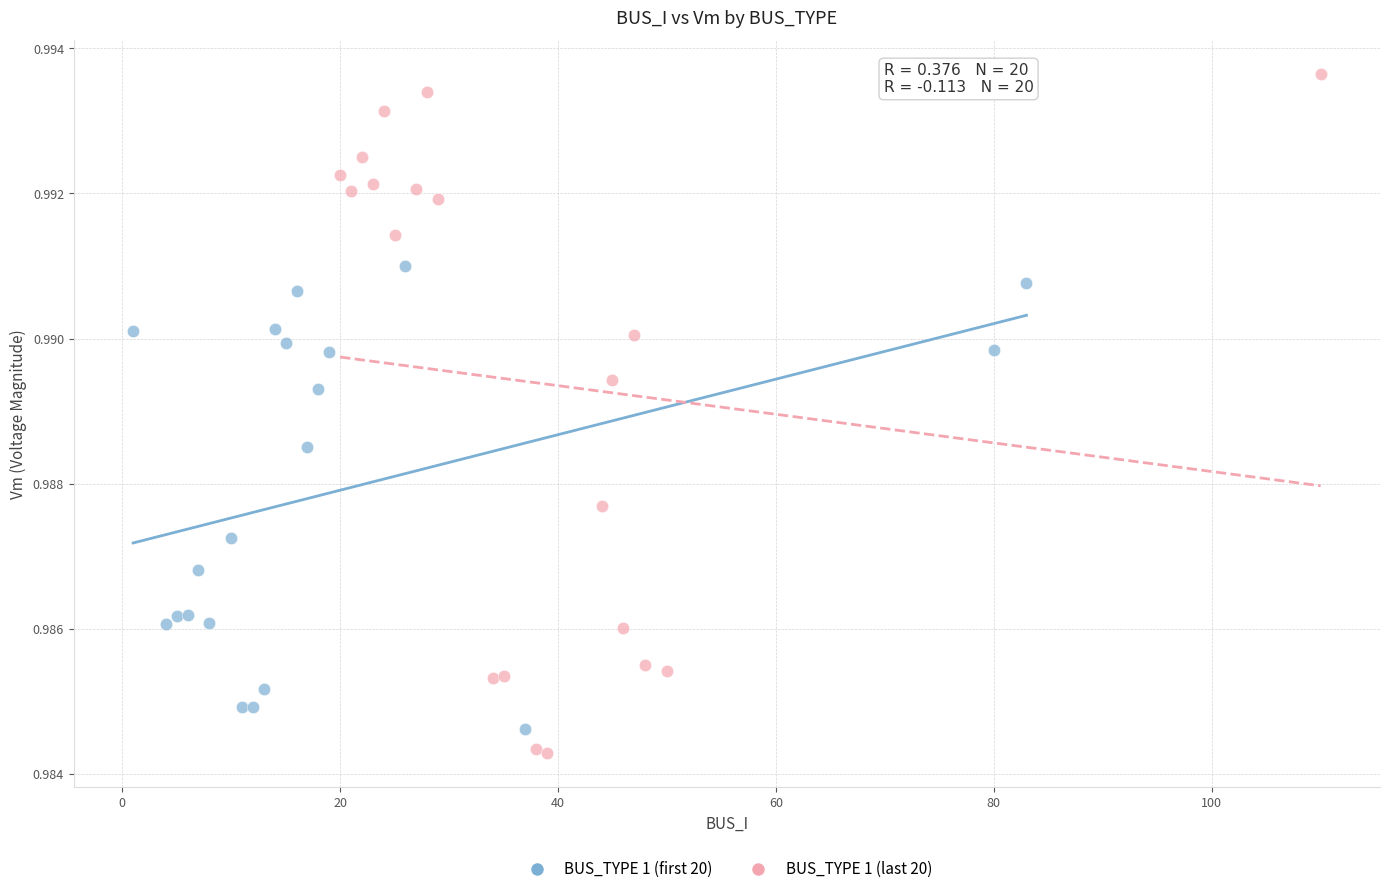

What are all the series names shown in the legend?

BUS_TYPE 1 (first 20), BUS_TYPE 1 (last 20)